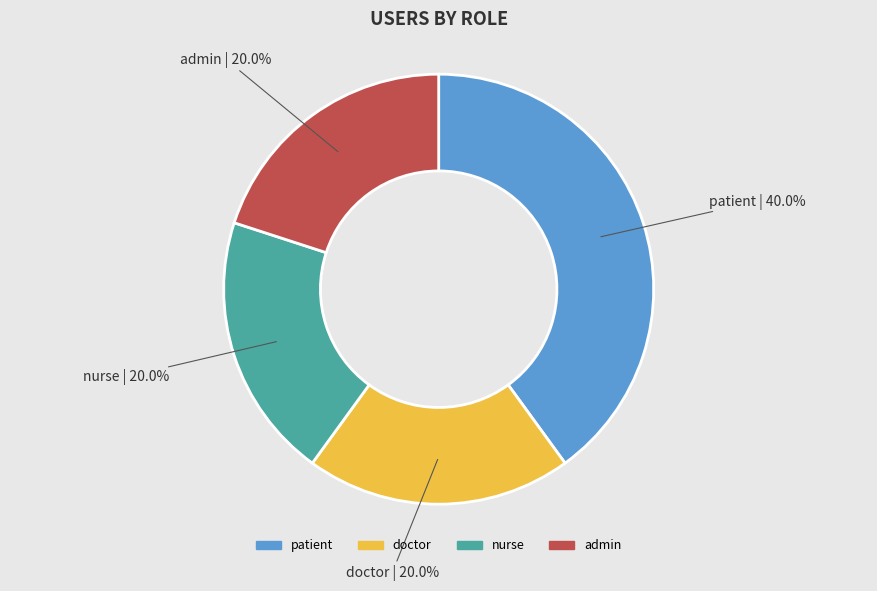

Which has a higher value, patient or doctor?

patient